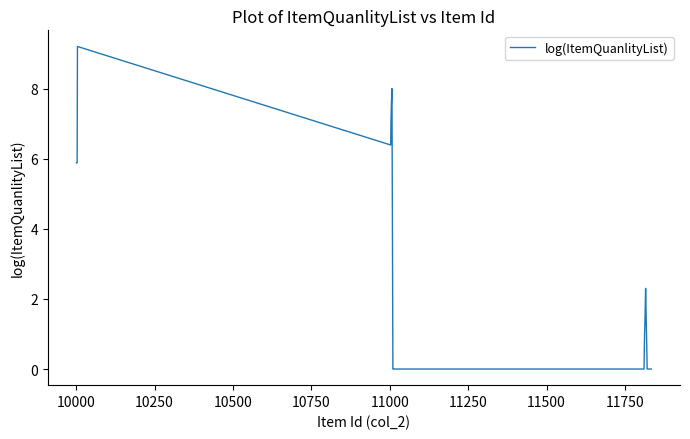

True or false: the data has more than 0 interior local peaks.

True